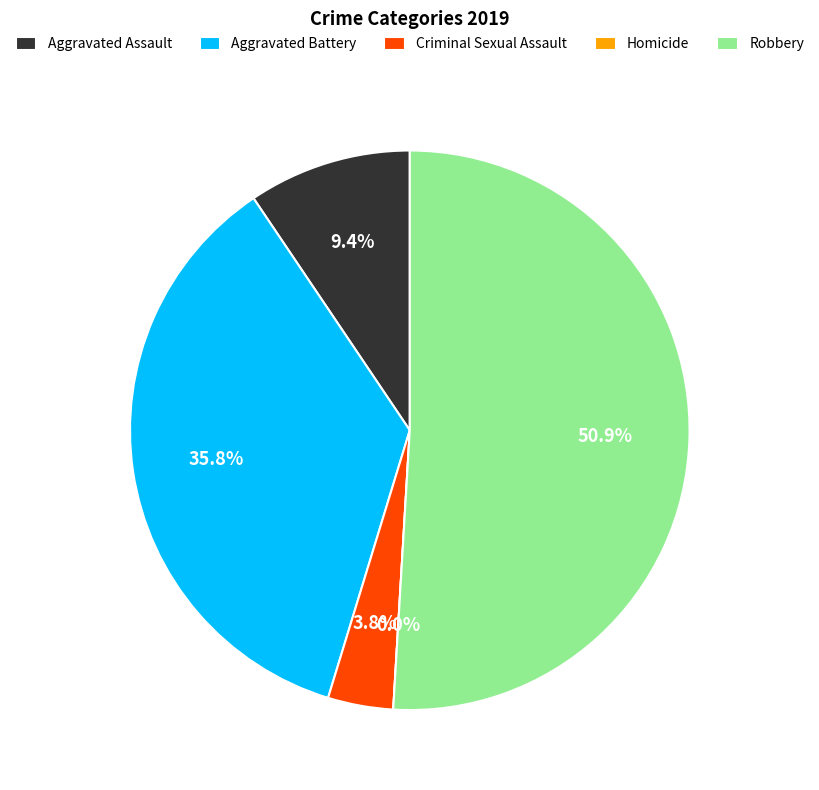

To the nearest percent, what is the difference between the largest and smallest slice percentages?

51%